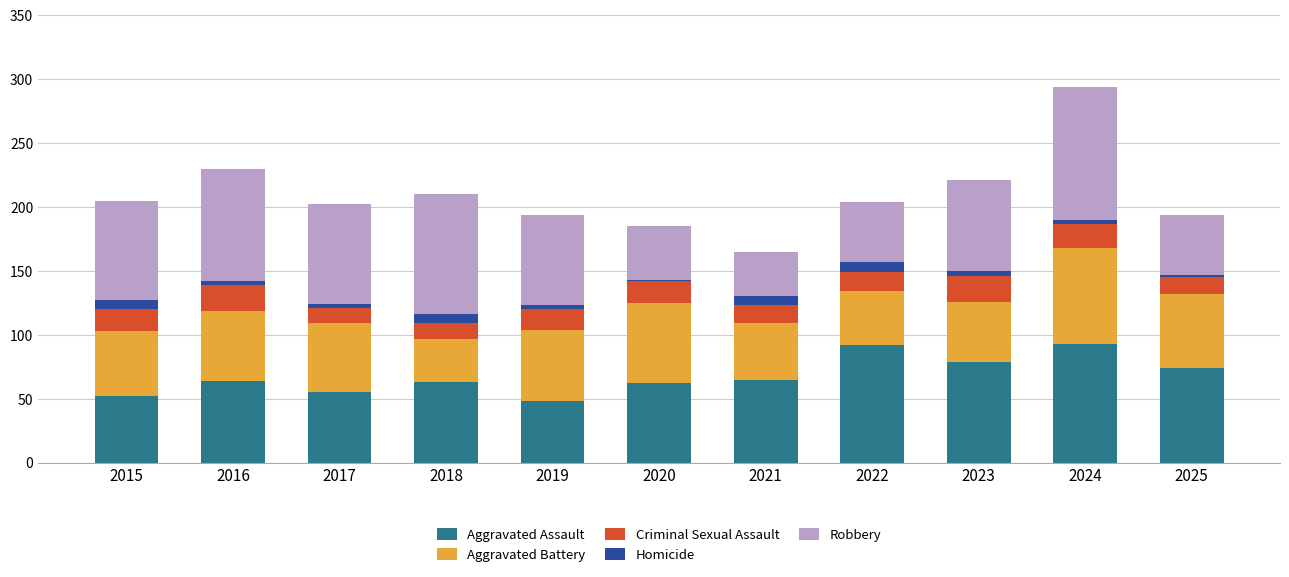

What is the total value across all series at 2018?

210